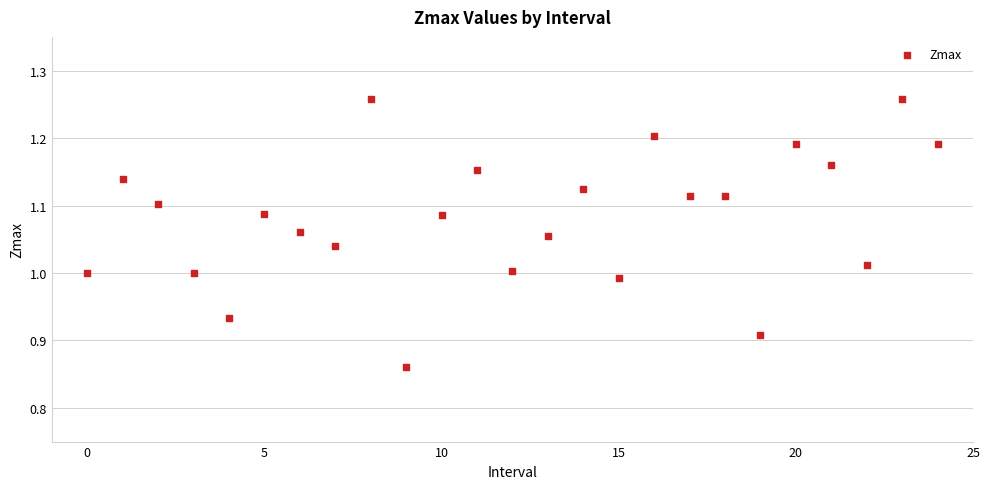

What is the range of Y values (max minus min)?

0.4